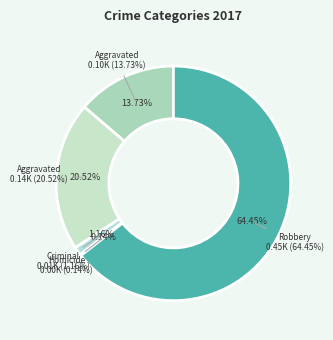

Rank the categories by value from lowest to highest.

Homicide, Criminal Sexual Assault, Aggravated Assault, Aggravated Battery, Robbery